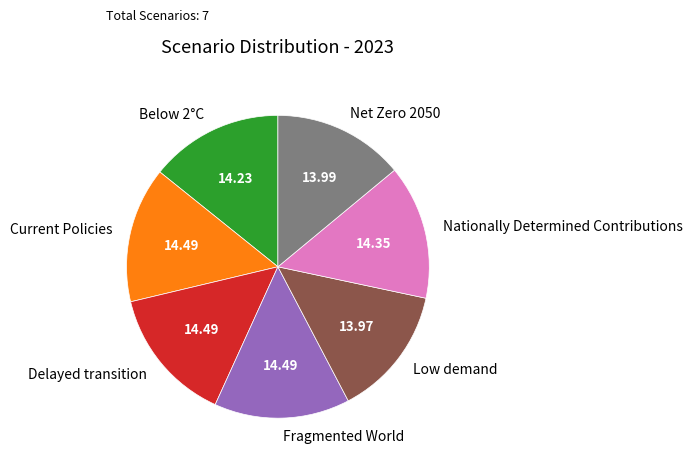

Does Delayed transition account for over 50% of the chart?

No